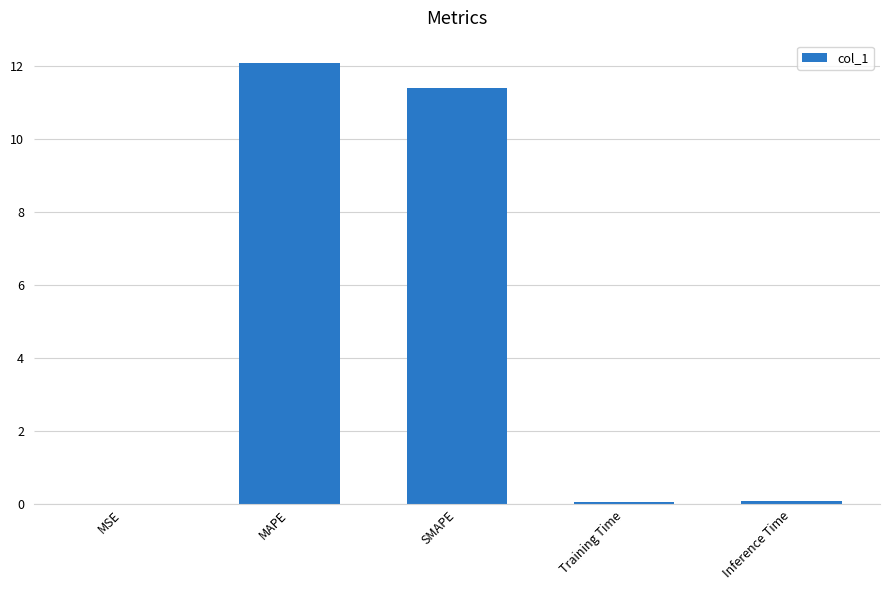

Which has a higher value, Training Time or SMAPE?

SMAPE